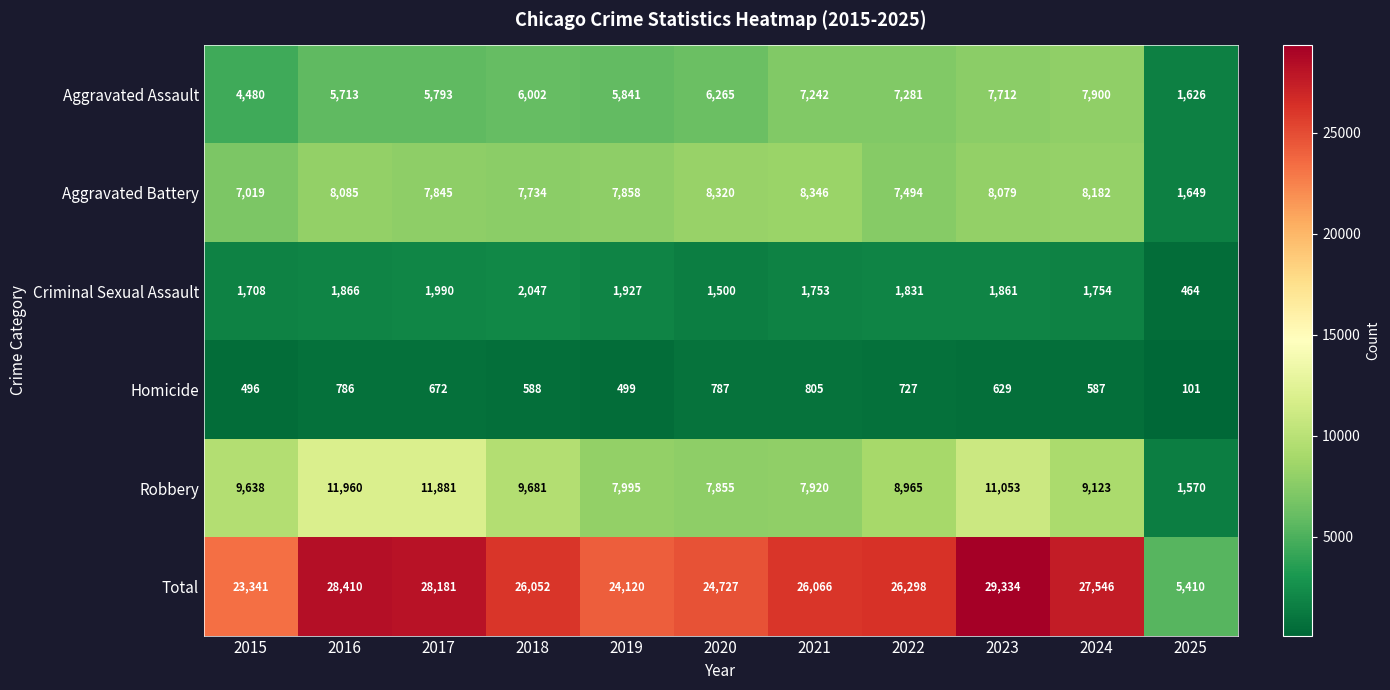

What is the difference between the highest and lowest values at 2018?

25464